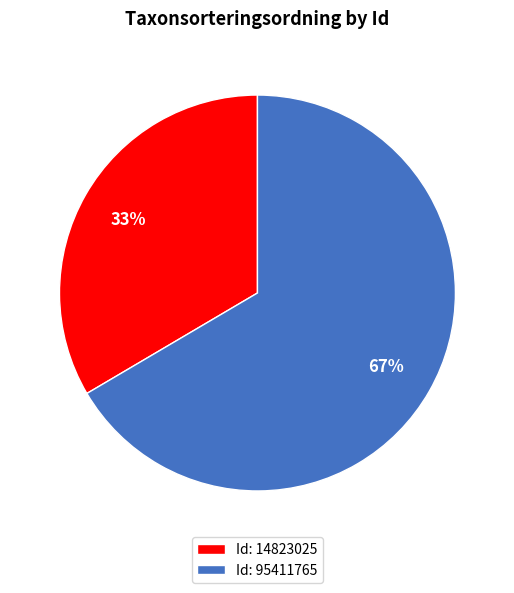

To the nearest percent, what portion does Id: 95411765 represent?

67%